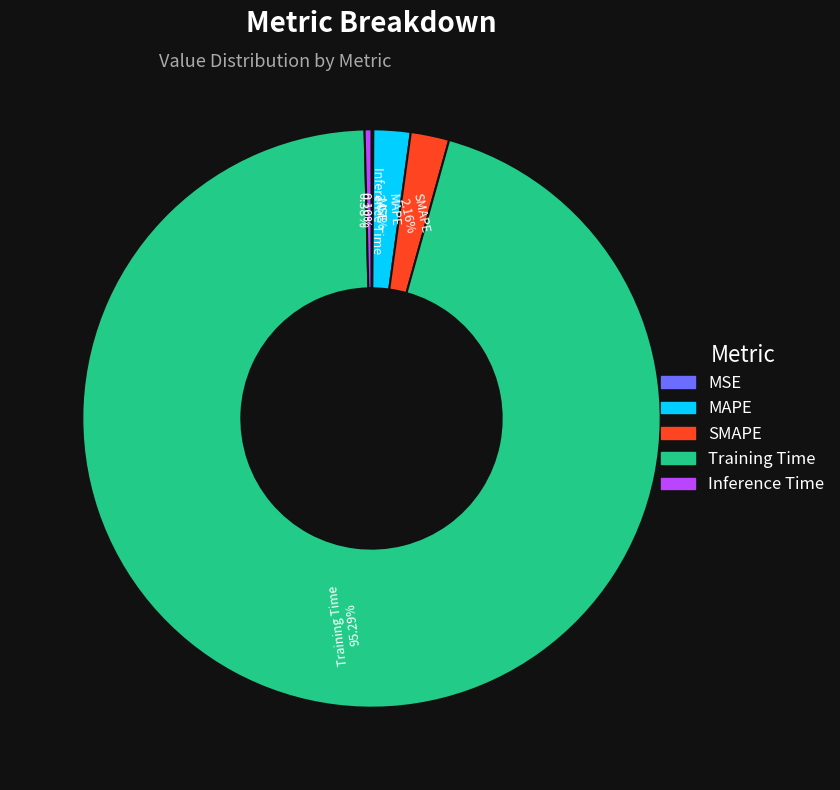

To the nearest percent, what is the difference between the largest and smallest slice percentages?

95%